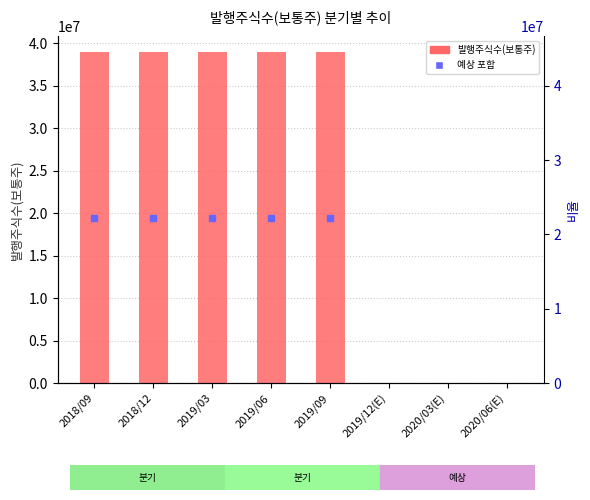

The value at 2019/03 is 38955668. True or false?

True